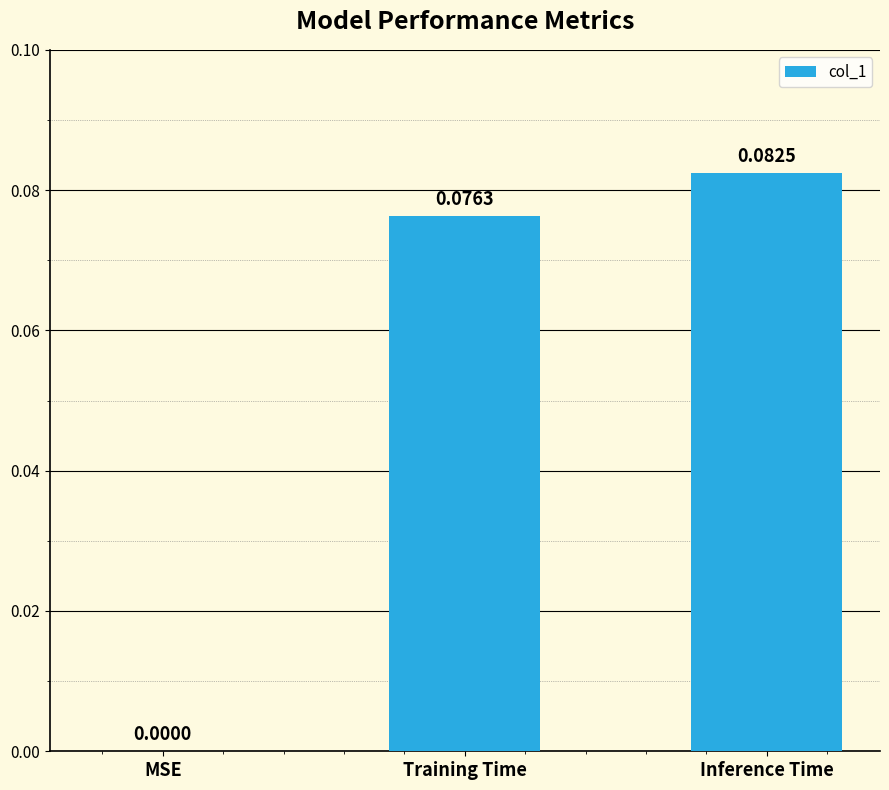

How many values are between 0 and 1?

3